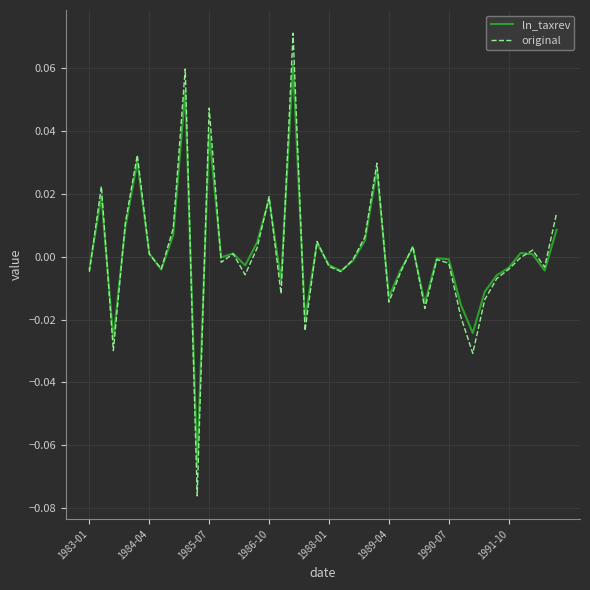

Rank the series by their maximum value, from lowest to highest.

ln_taxrev, original